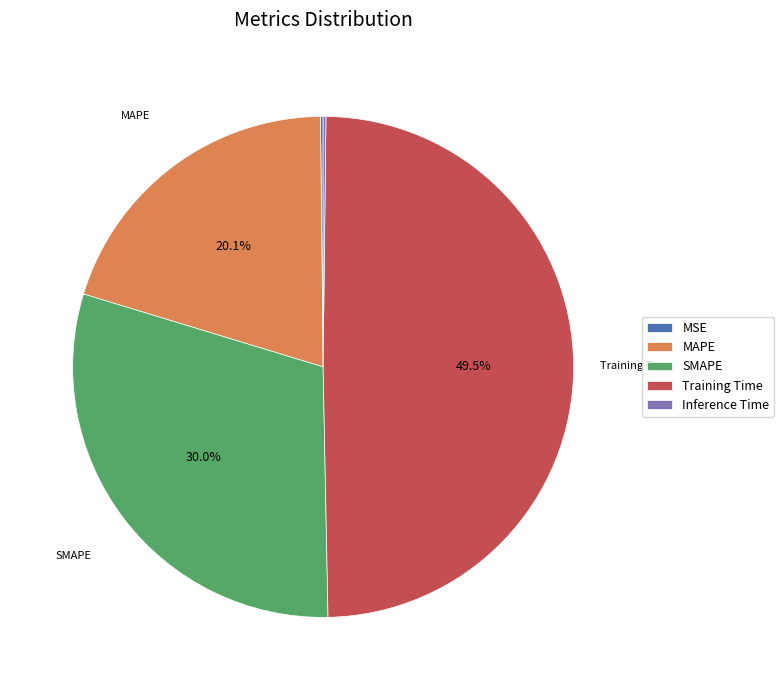

To the nearest percent, what portion does SMAPE represent?

30%